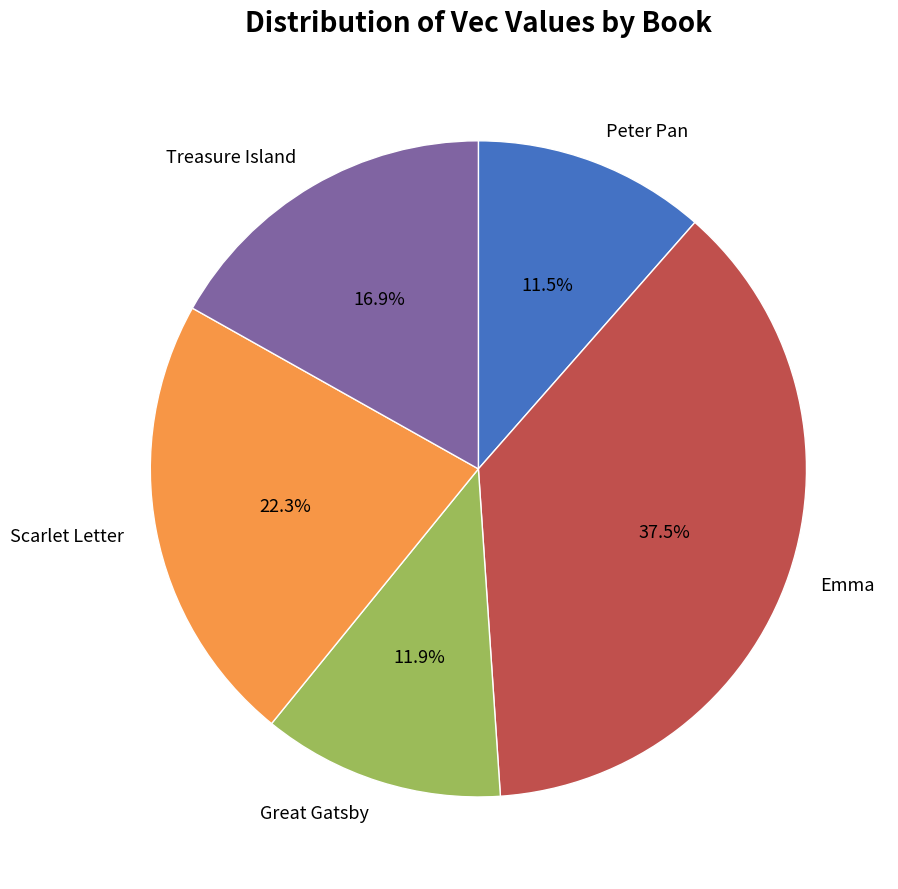

Approximately how many times larger is the value at Great Gatsby compared to Treasure Island?

0.7